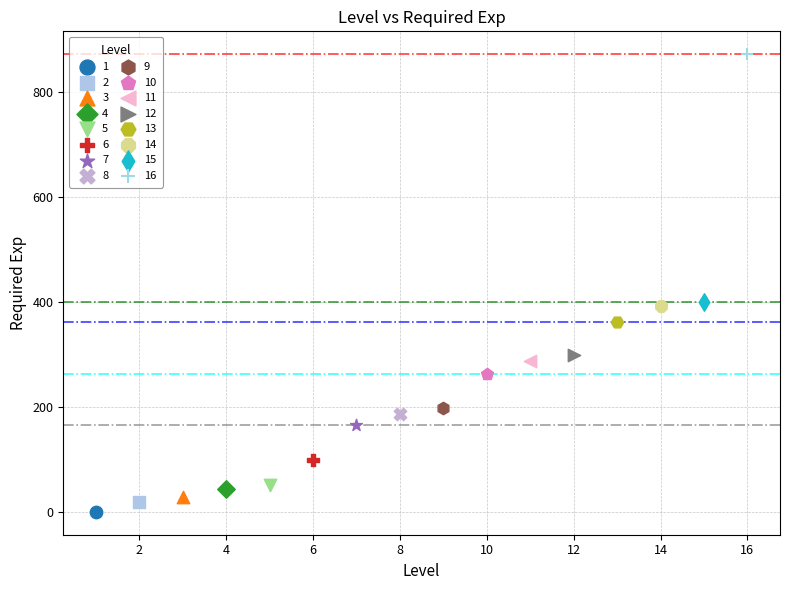

Which series reaches the minimum Y coordinate?

1